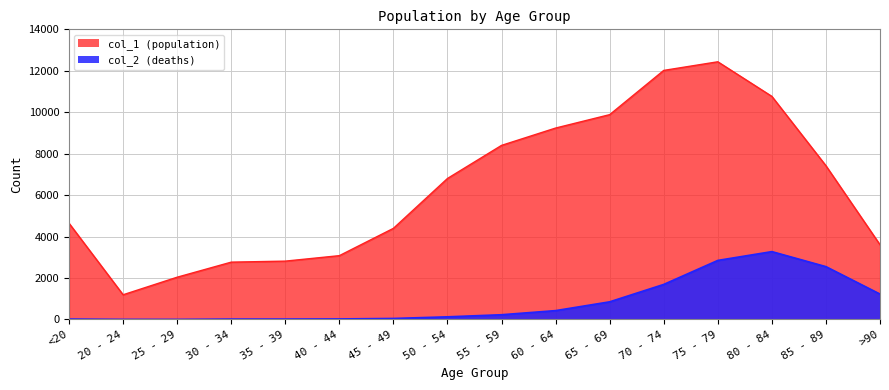

What is the maximum value shown in the chart?

12434